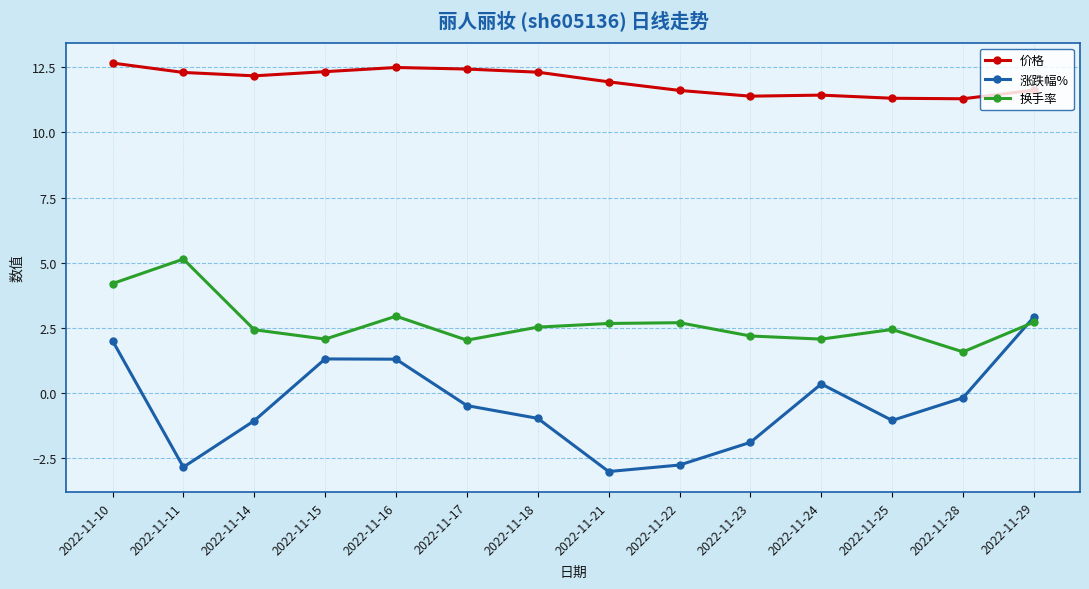

At which category does the chart reach its minimum across all series?

2022-11-21